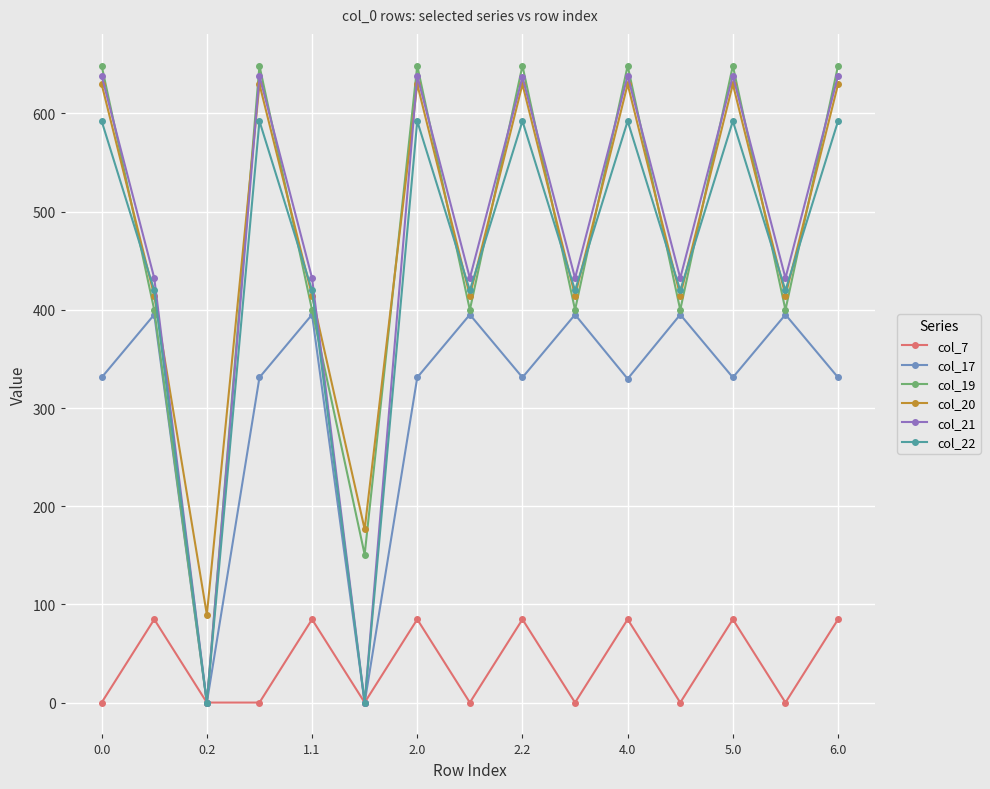

How many interior local peaks does the col_22 series have?

5